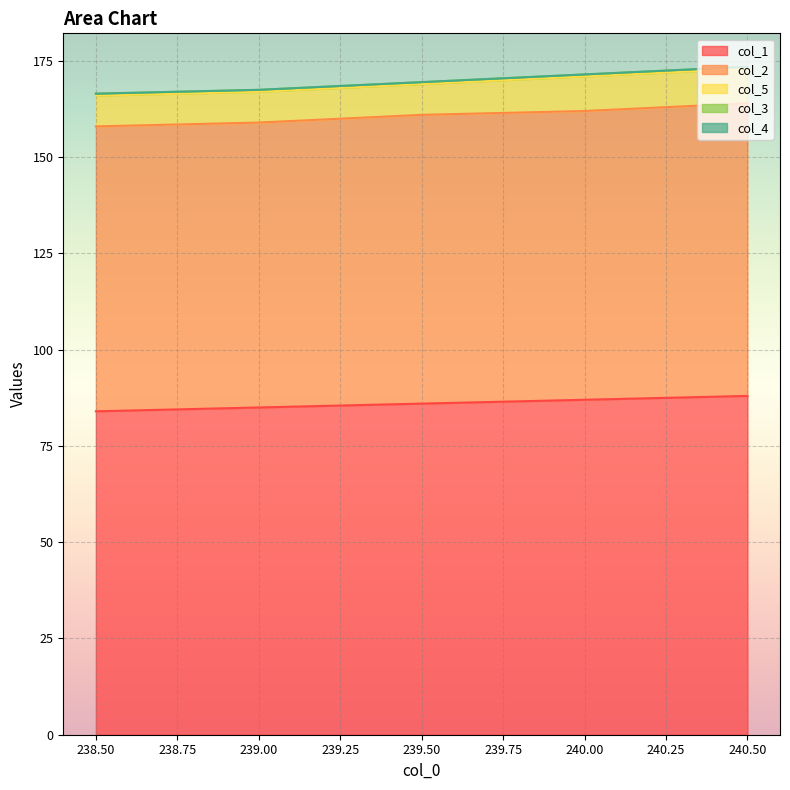

What are all the series names shown in the legend?

col_1, col_2, col_5, col_3, col_4